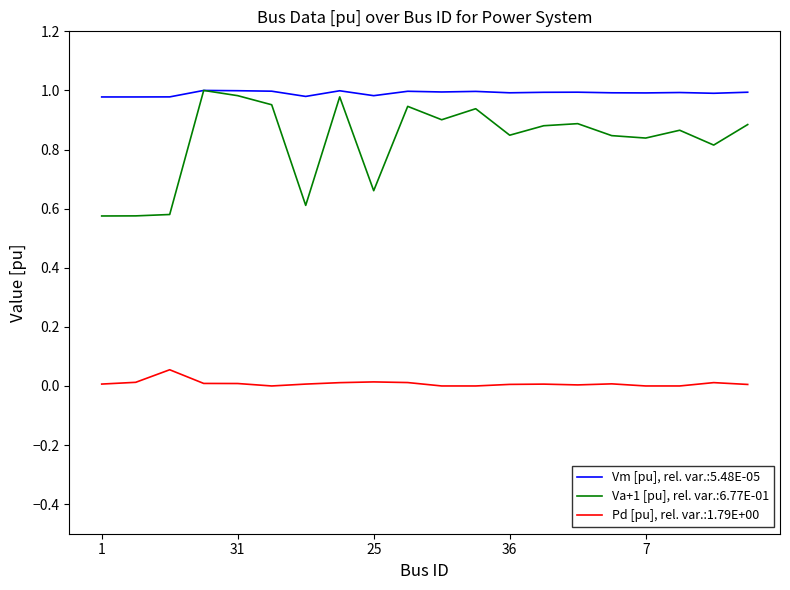

Which series has the widest spread of values?

Va+1 [pu], rel. var.:6.77E-01